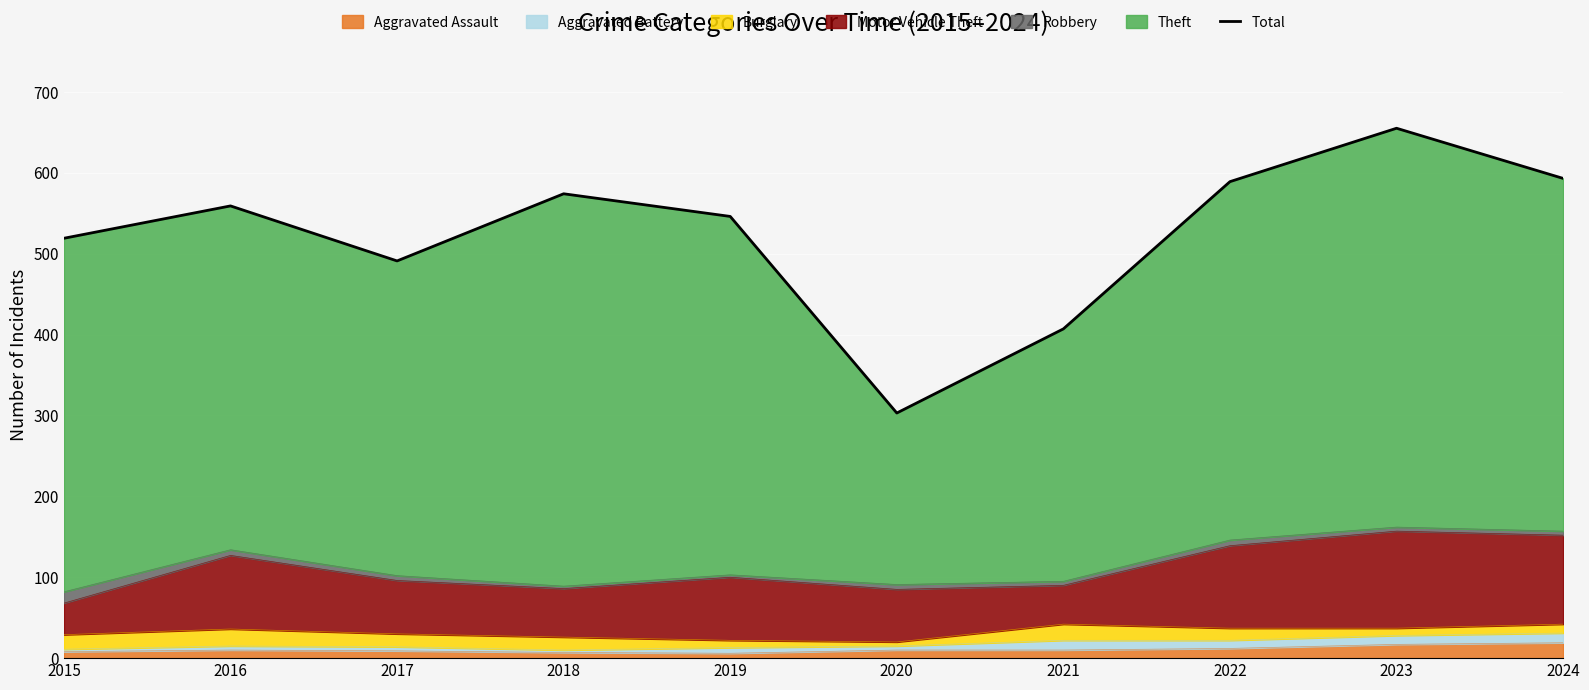

What is the value of the 6th point from the left?

303